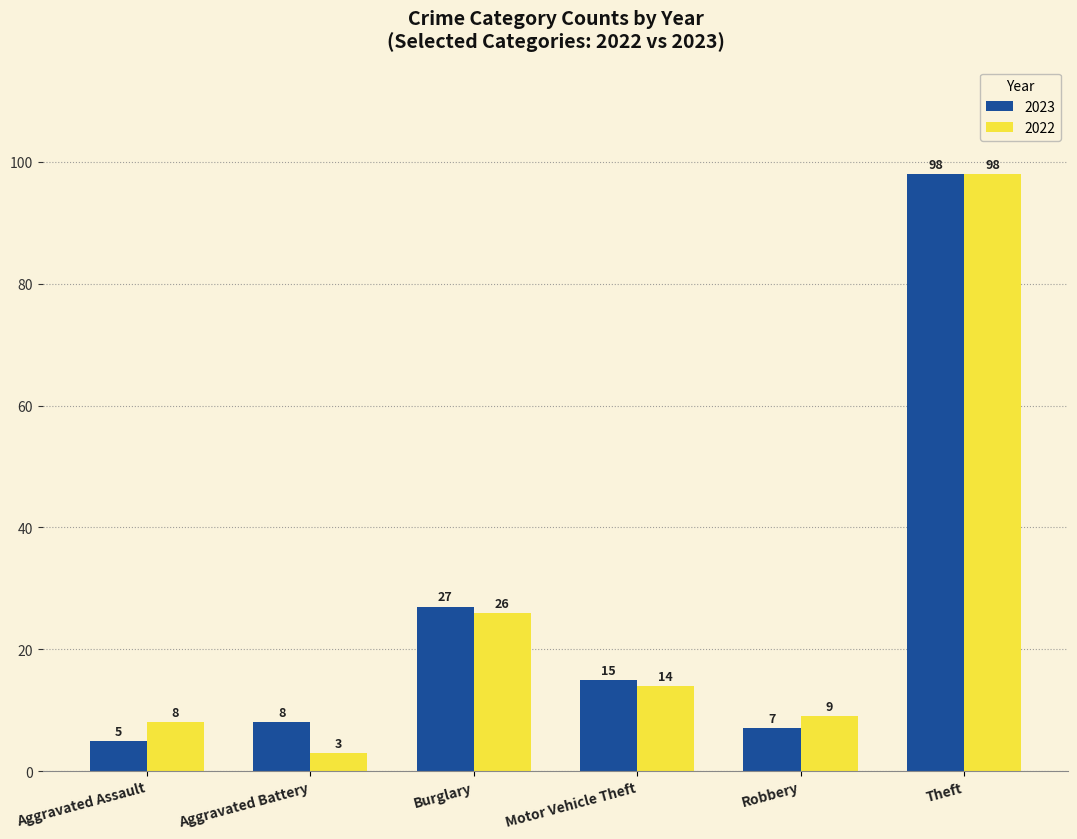

Count the number of data series in this chart.

2